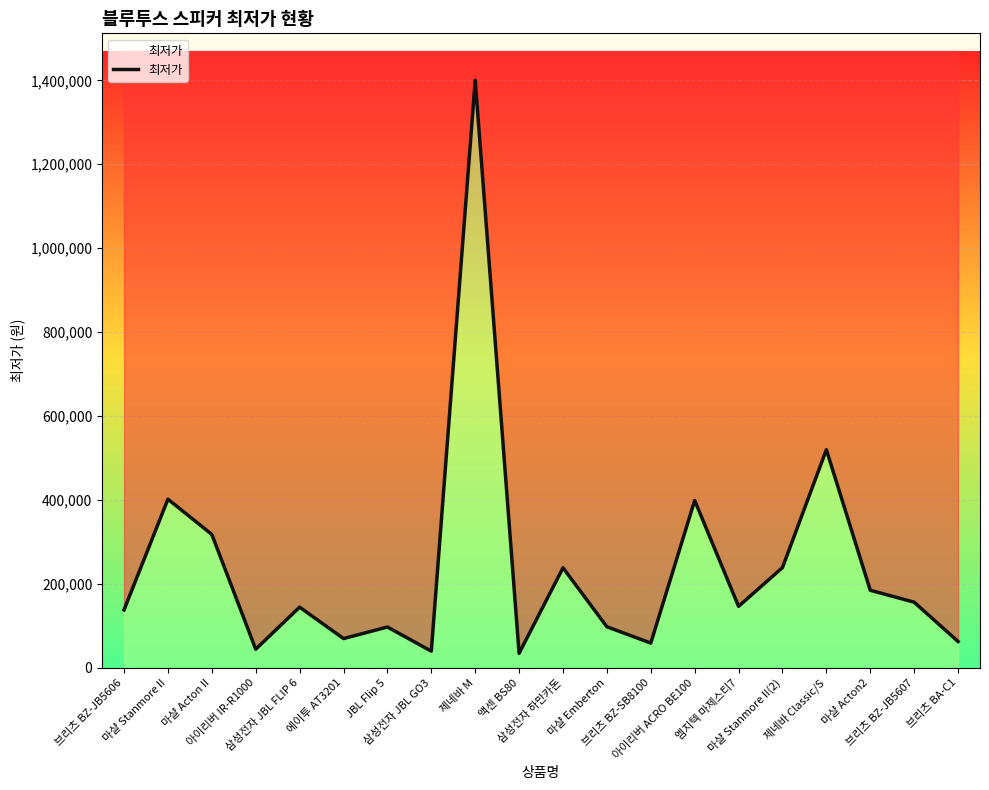

What is the label of the 2nd point from the left?

마샬 Stanmore II